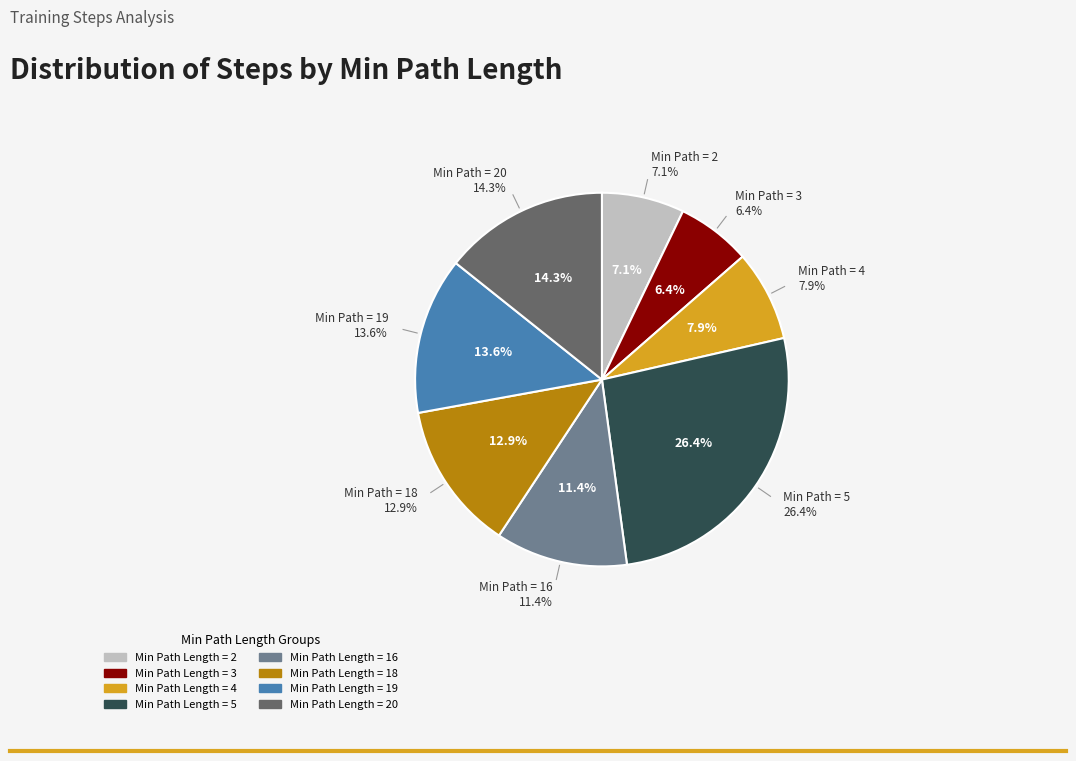

To the nearest percent, what portion does 2 represent?

7%